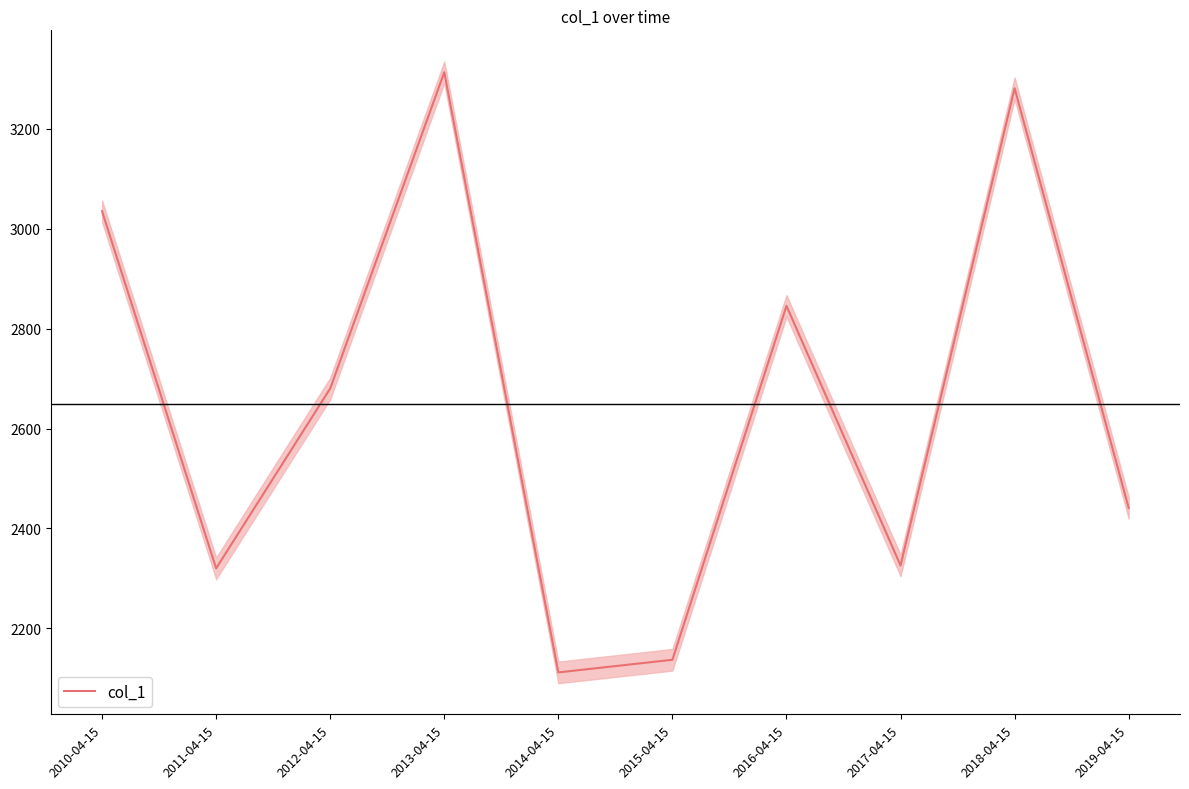

What is the greatest value displayed?

3313.4